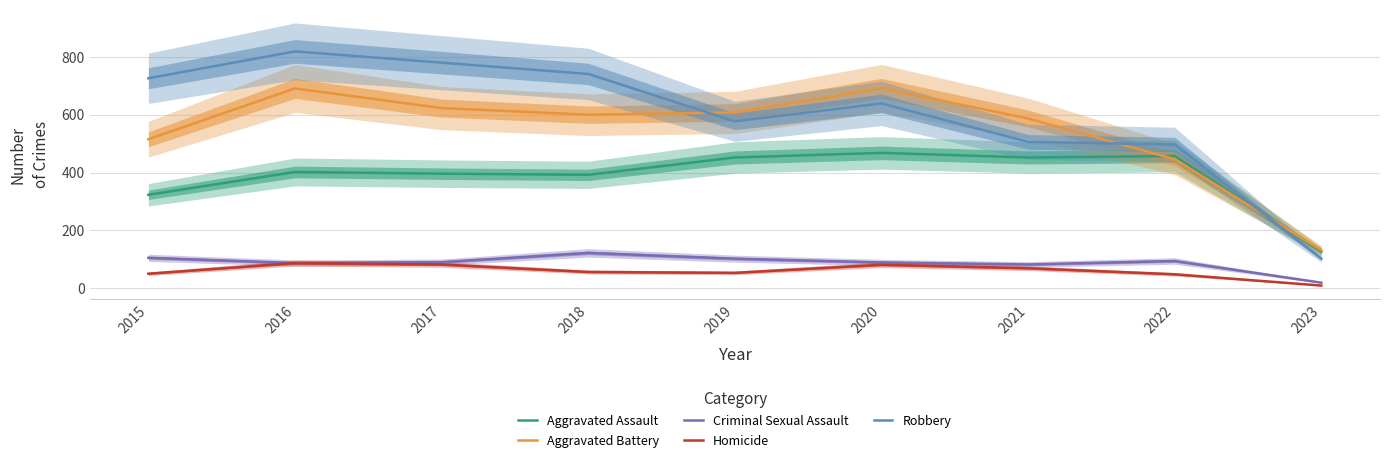

True or false: Criminal Sexual Assault and Aggravated Battery intersect in this chart.

False